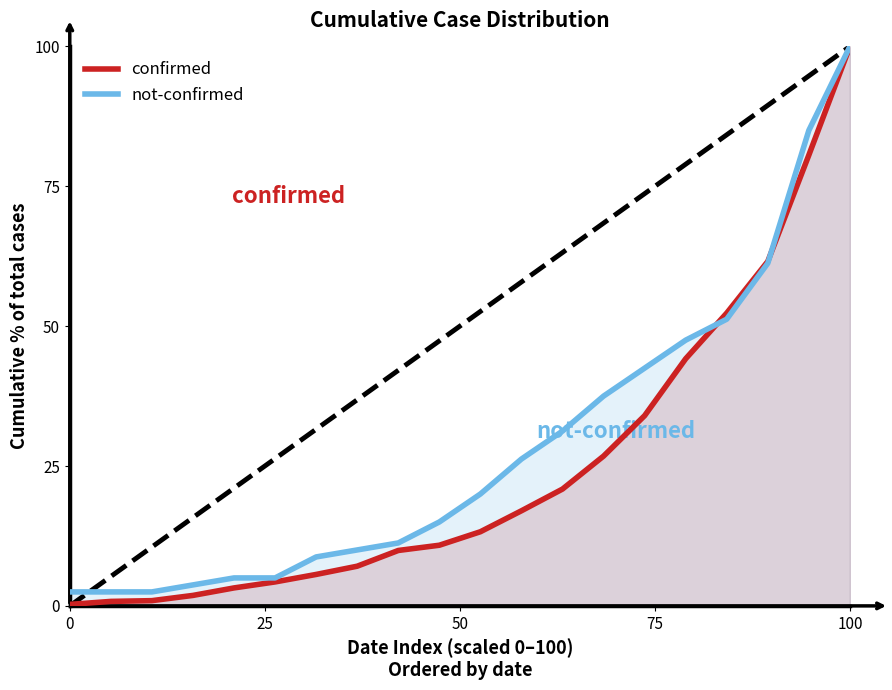

At how many categories does at least one series exceed 20?

9